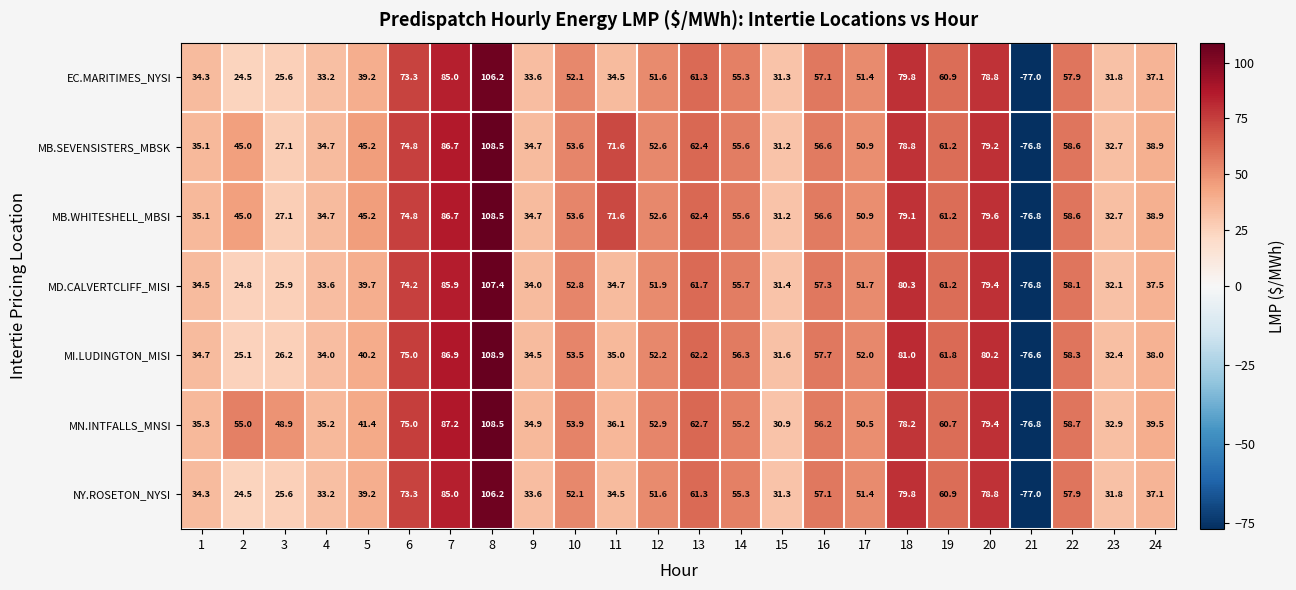

True or false: MD.CALVERTCLIFF_MISI has a value of 55.7 at 14.

True